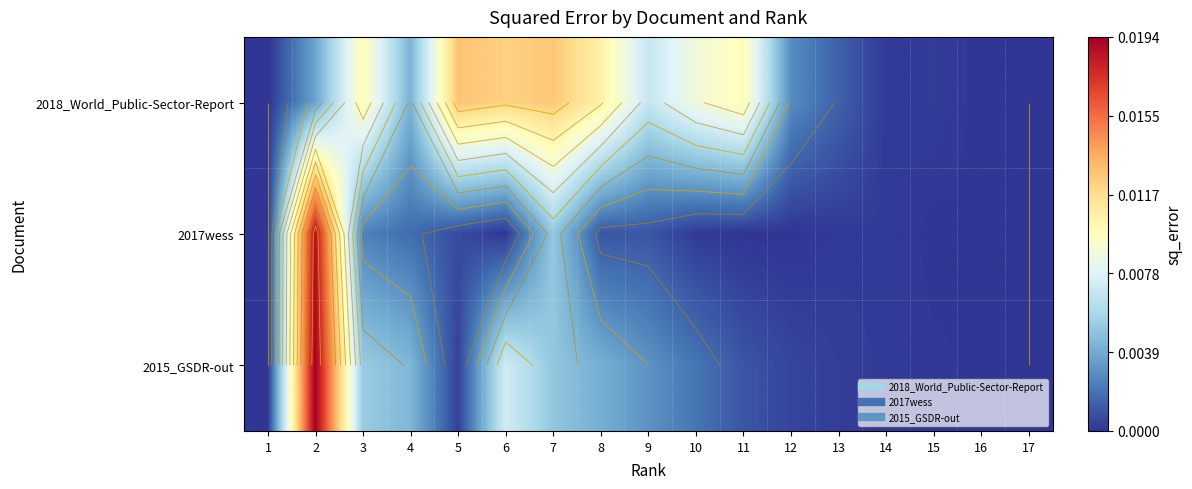

What is the sum of all 2015_GSDR-out values?

0.1